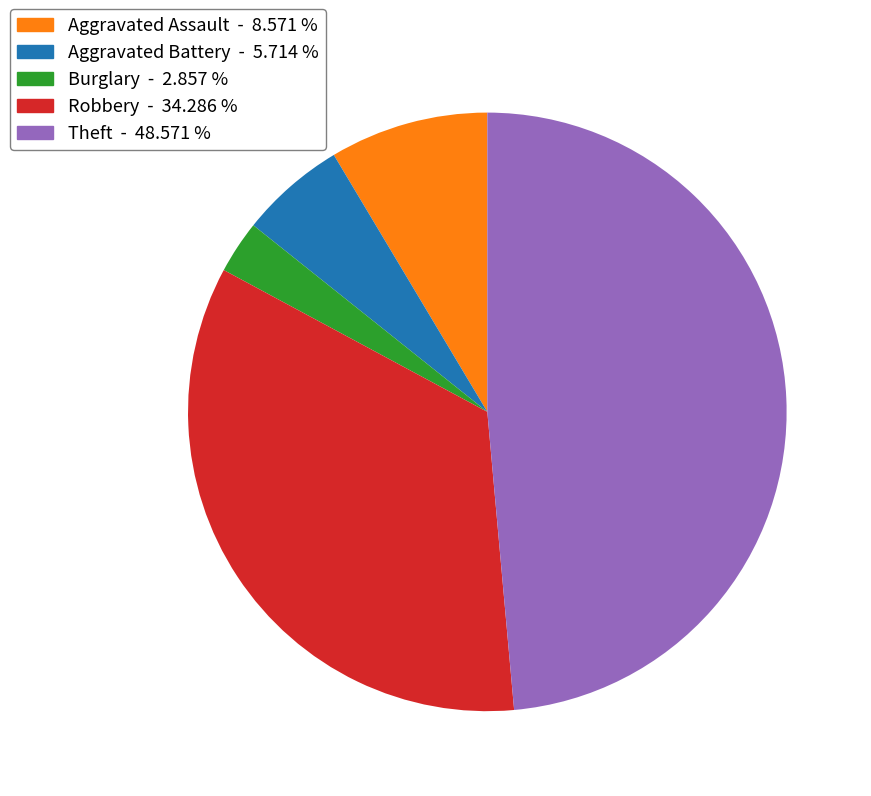

Rank the categories by value from lowest to highest.

Burglary, Aggravated Battery, Aggravated Assault, Robbery, Theft